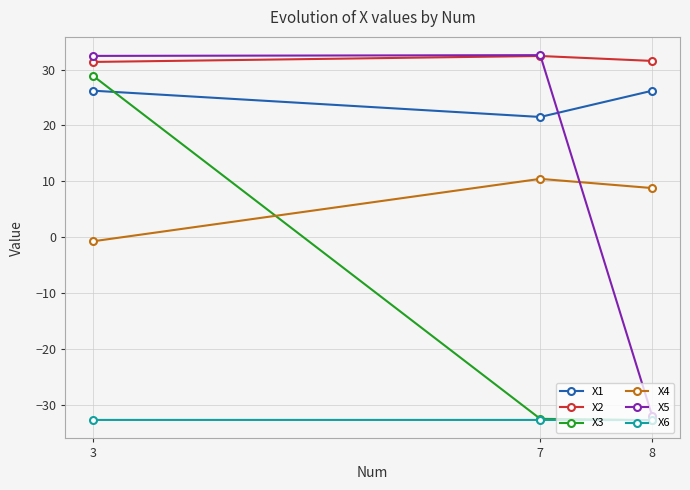

At which label does X4 reach its peak?

7